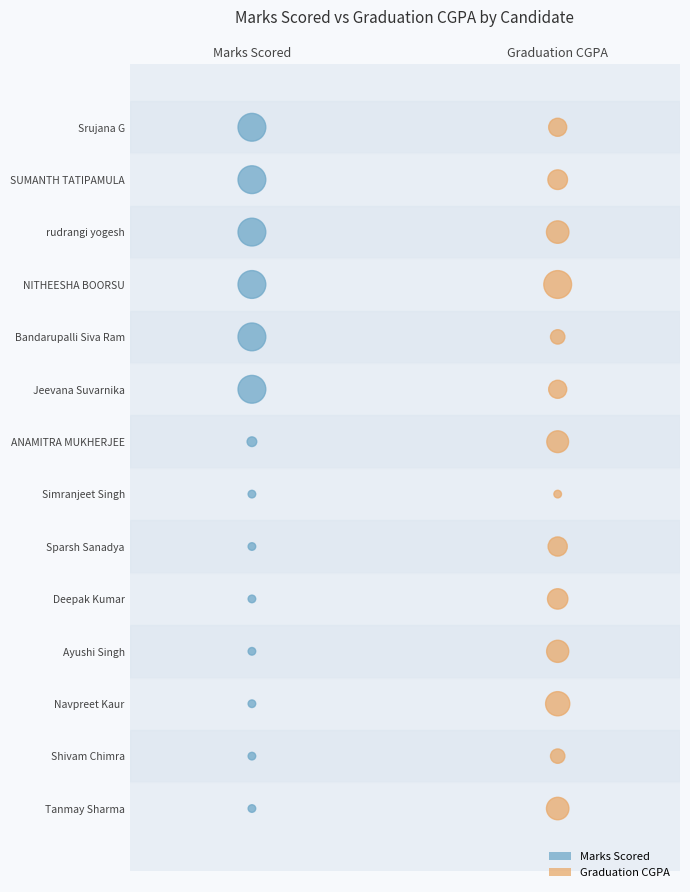

What are all the series names shown in the legend?

Marks Scored, Graduation CGPA